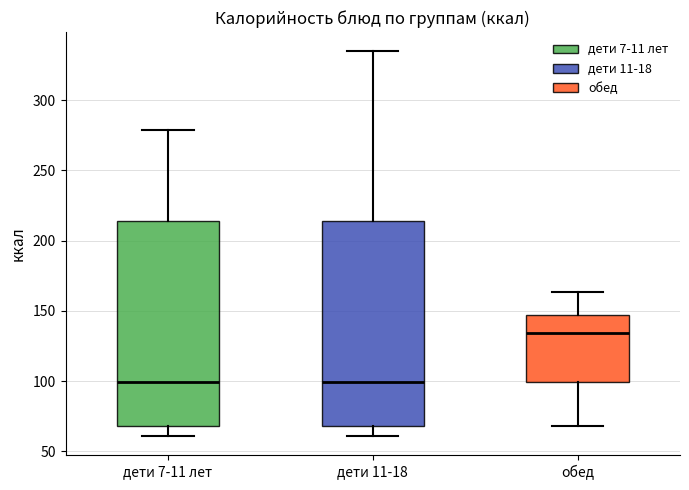

Where does the median line of the box for дети 11-18 sit on the y-axis? The values are not printed on the chart, so give them approximately, as read against the axis.

100